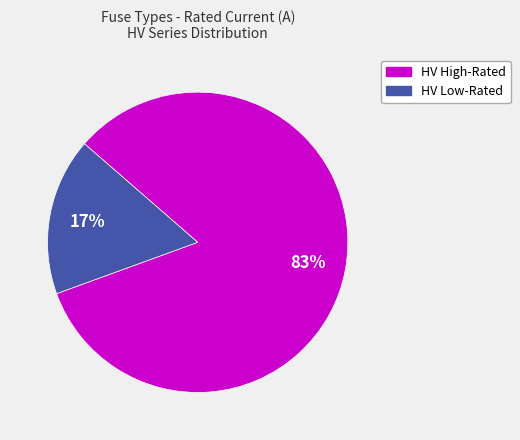

Is there any slice that represents more than half of the pie?

Yes